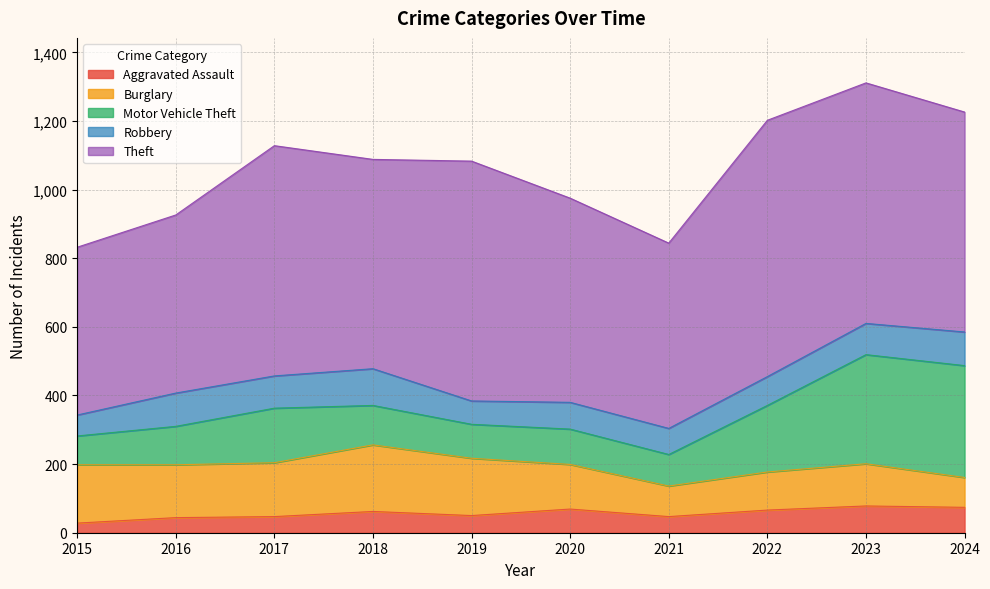

How many data points in Robbery are less than 91?

5